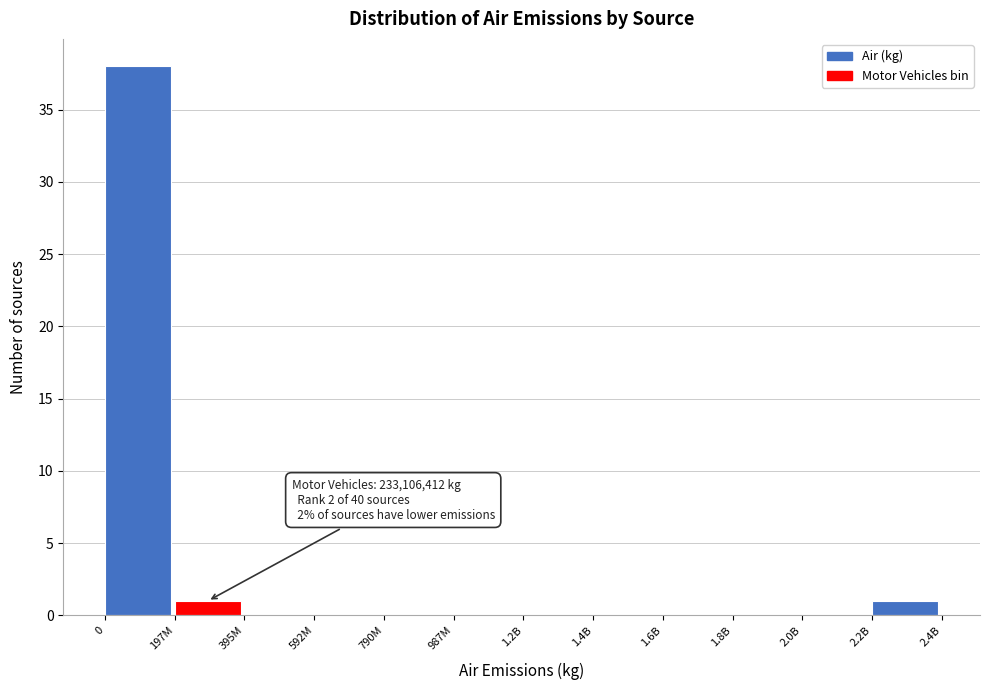

Reading right to left, list all the values displayed in this chart.

2.2B=1	2.0B=0	1.8B=0	1.6B=0	1.4B=0	1.2B=0	987M=0	790M=0	592M=0	395M=0	197M=1	0=38